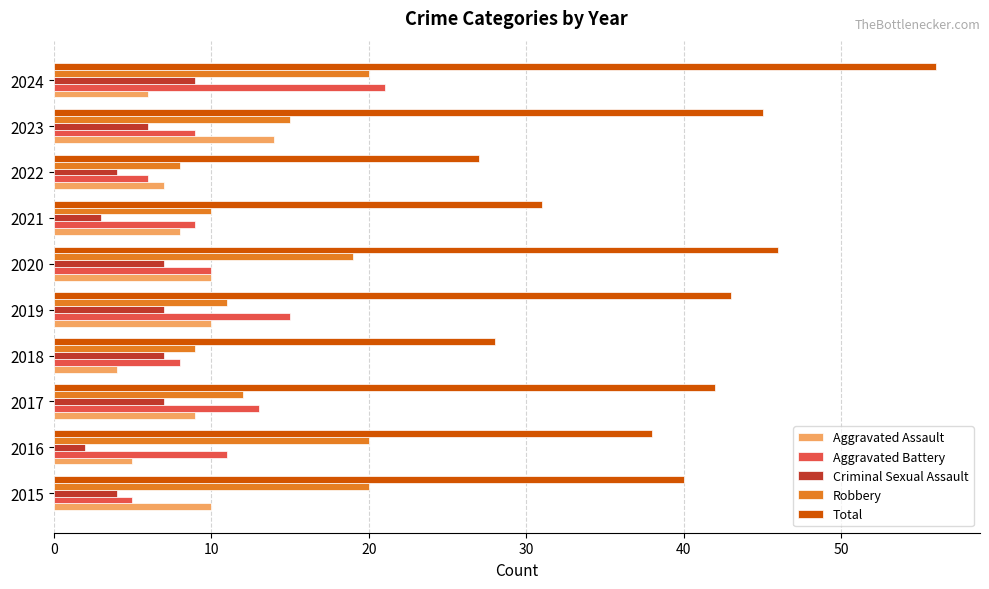

How many data points does each series have?

10